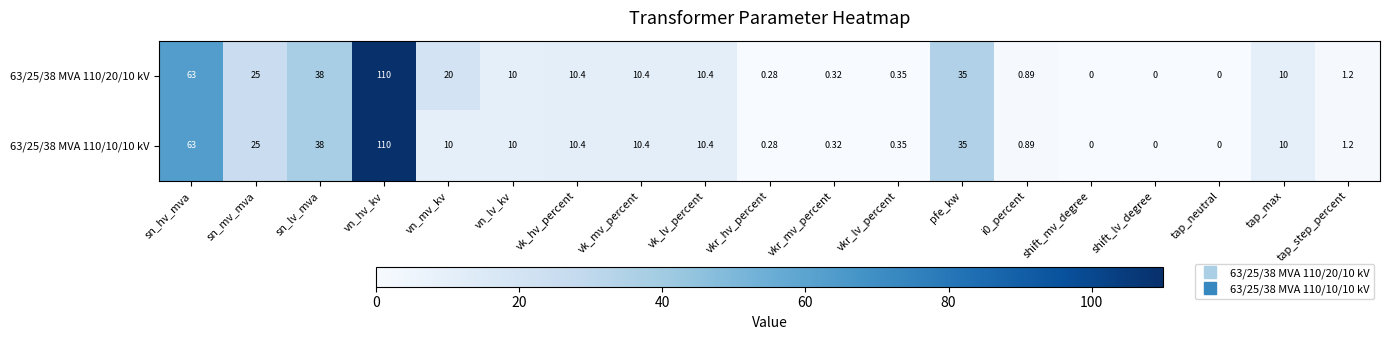

At which category does the chart reach its peak across all series?

vn_hv_kv